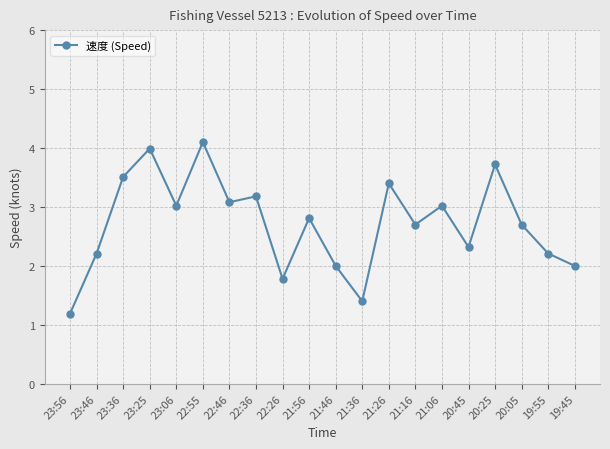

The chart shows a value of 0.6 at 21:36. True or false?

False